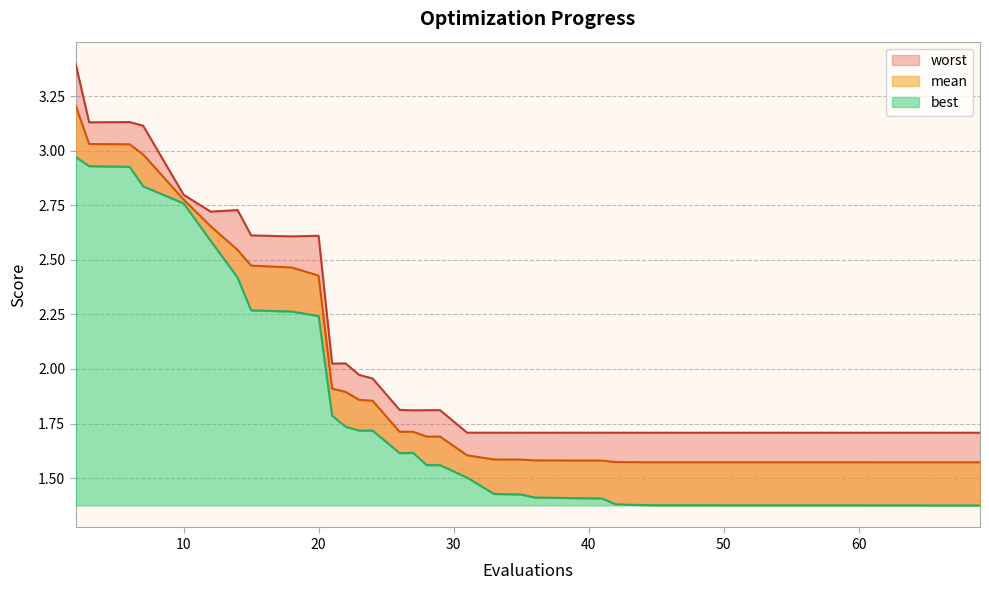

Count the number of data series in this chart.

3